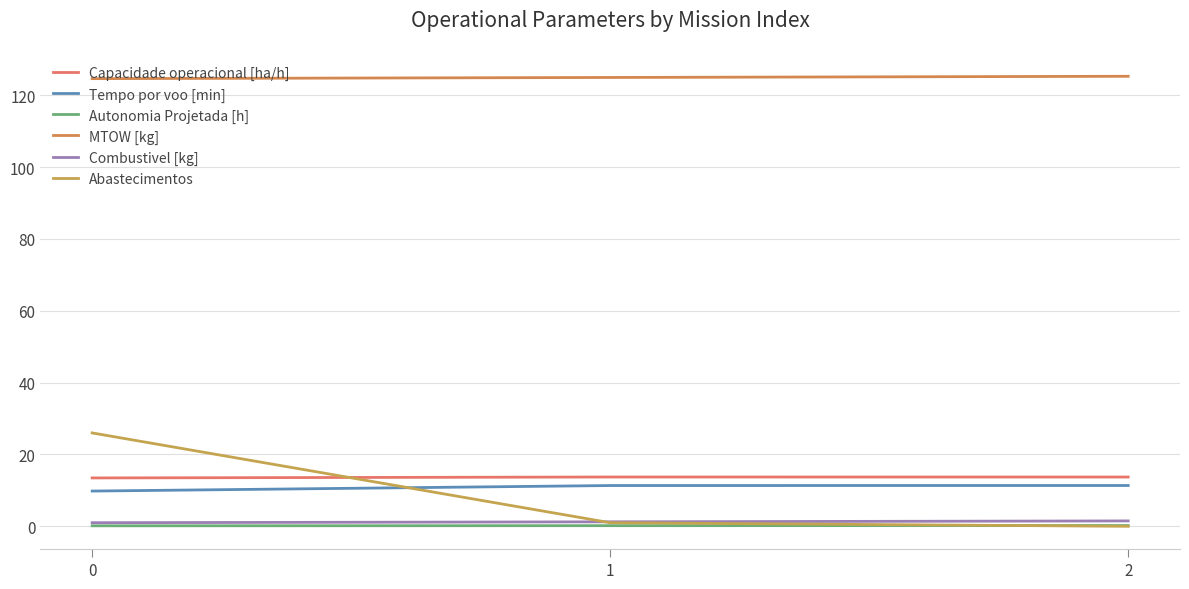

Does the chart have visible grid lines?

Yes